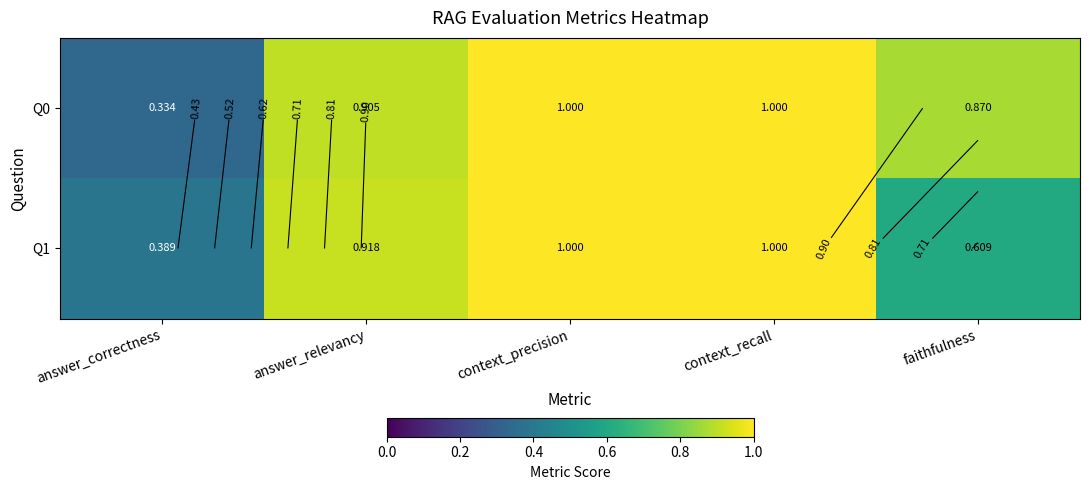

The Q1 series shows 0.9 at answer_relevancy. True or false?

True